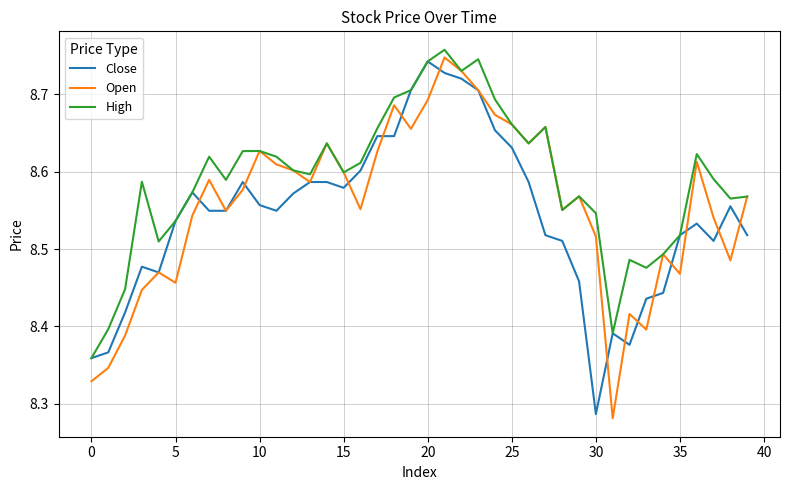

Which series has the widest spread of values?

Open